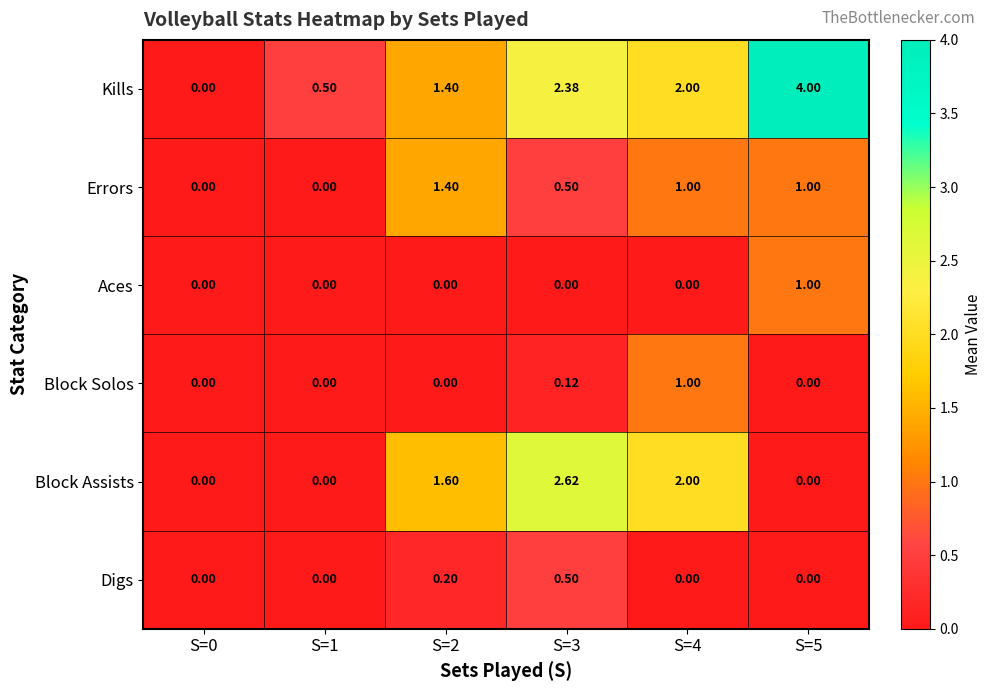

Which series has the largest total across all categories?

Kills